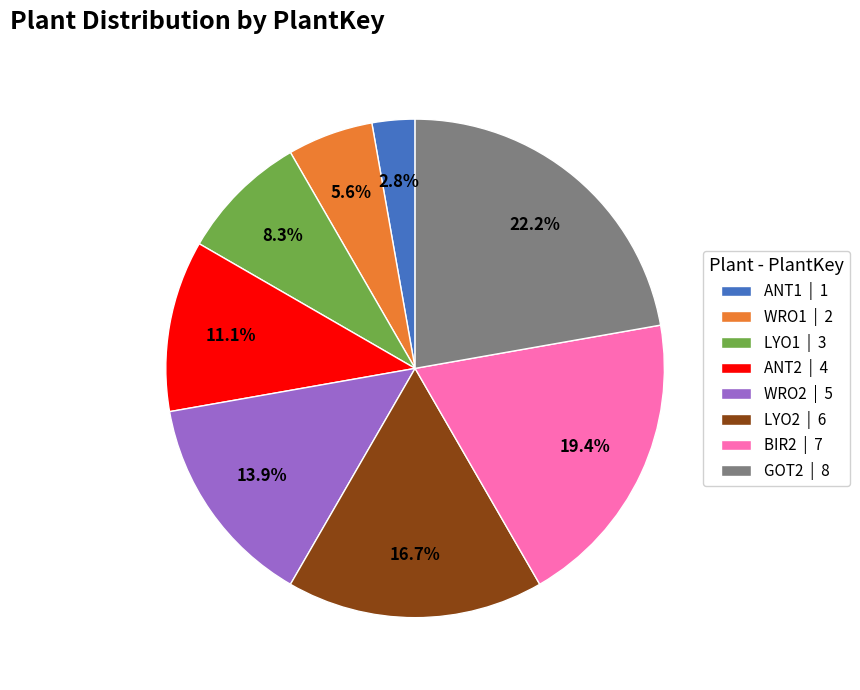

Which category has the smallest portion of the pie?

ANT1